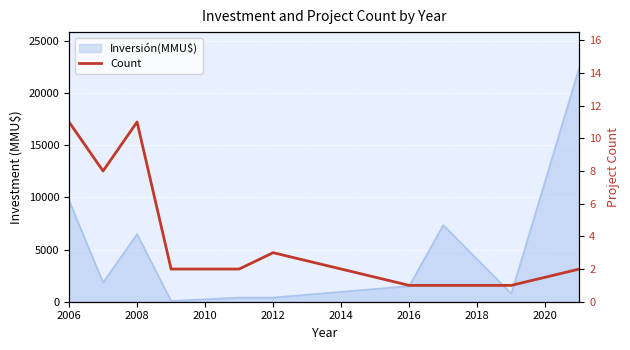

Count the values in the range 1 to 8.

8